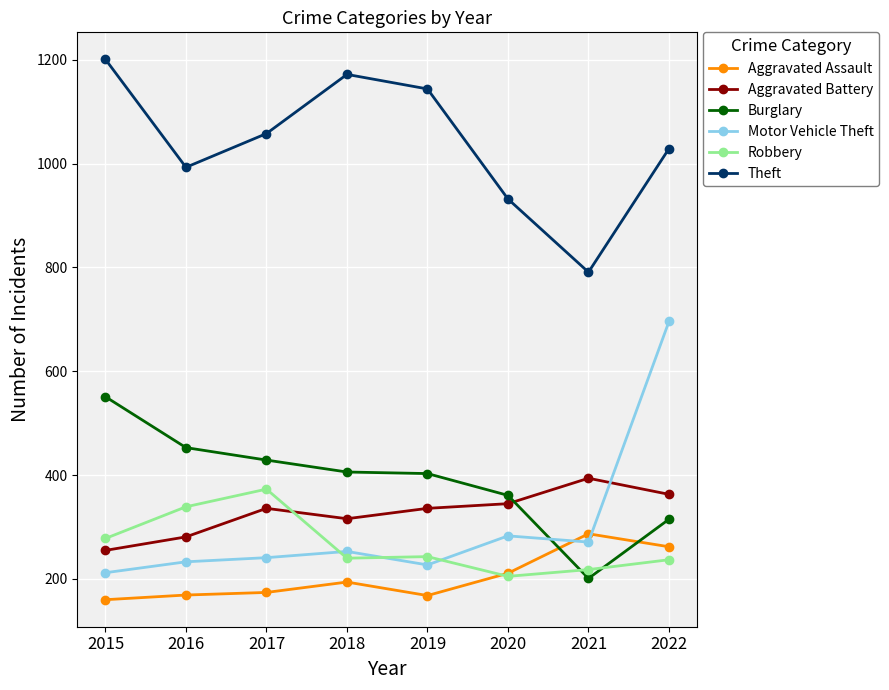

How many interior local peaks does the Theft series have?

1